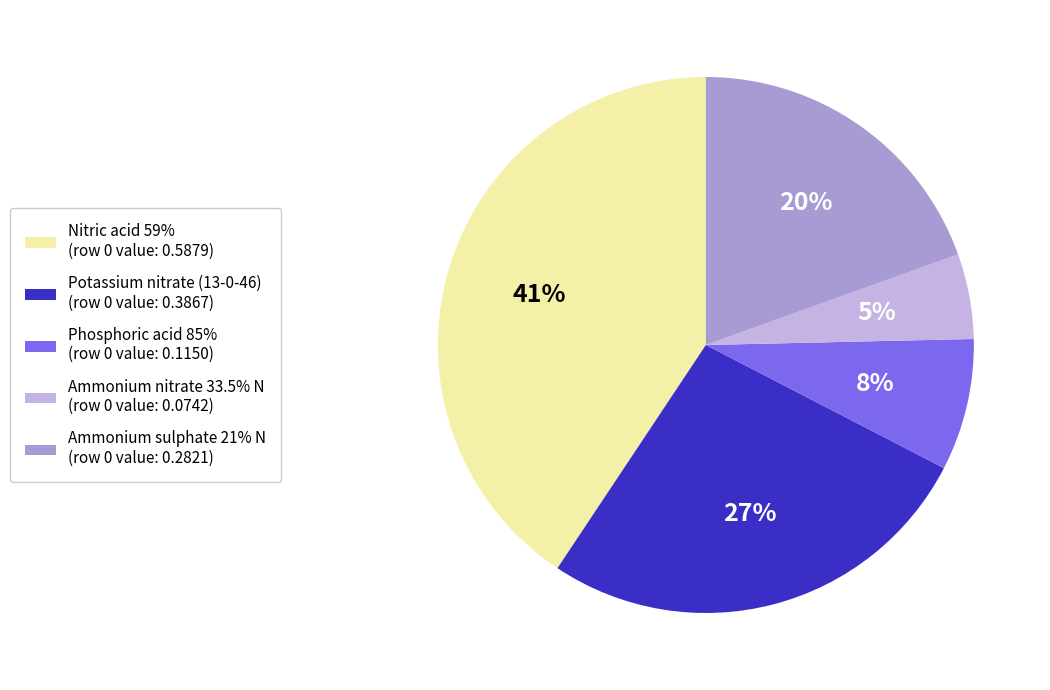

Which slice is the largest?

Nitric acid 59%